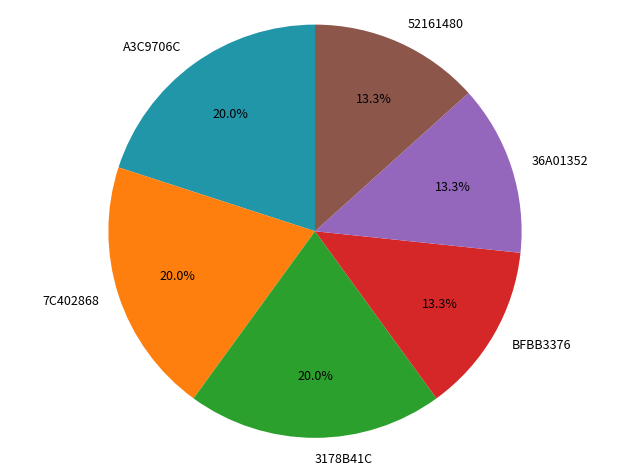

Combined, do 3178B41C and 36A01352 account for over 50%?

No